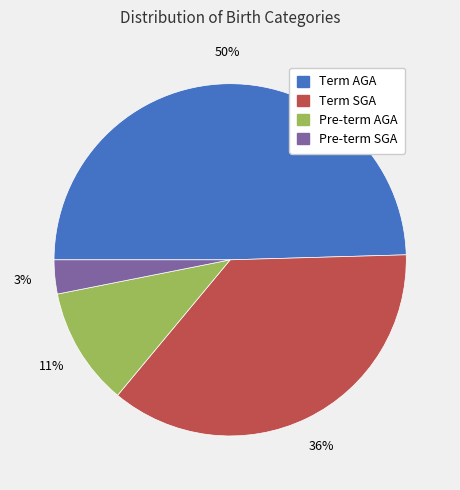

To the nearest percent, what portion does Pre-term AGA represent?

11%